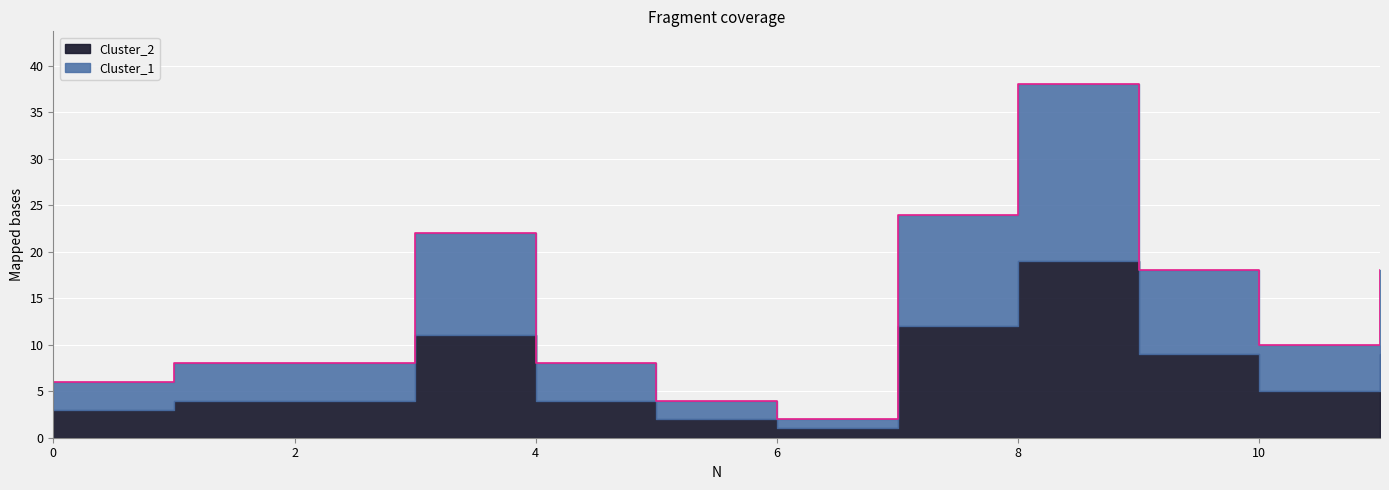

How many interior local valleys (lower than both neighbors) does the data have?

2